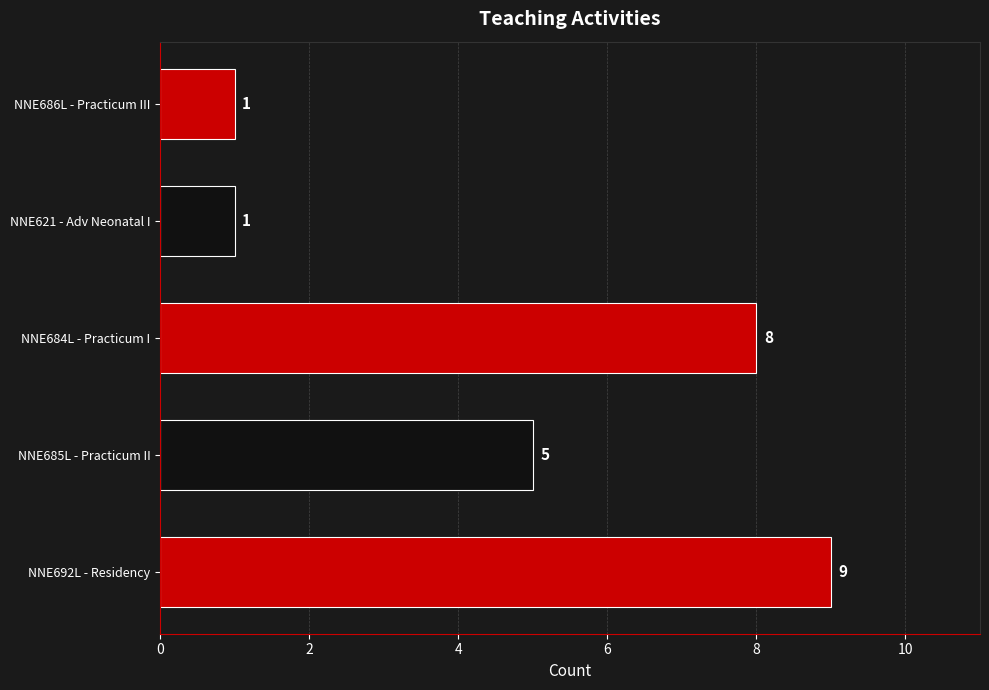

Is it true that the value at NNE692L - Residency is 9?

True